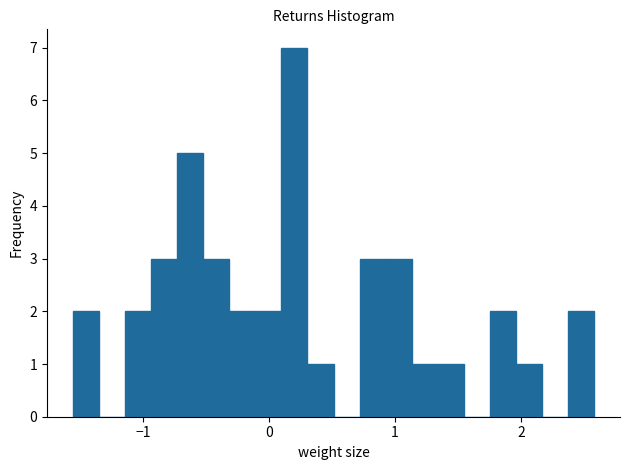

Around what value on the x-axis is the tallest bar? Give the approximate position of its centre, as read against the axis.

0.2